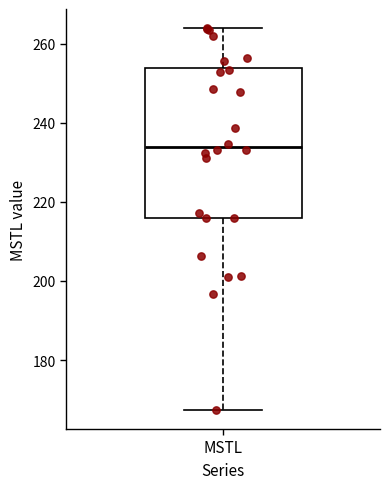

Where does the upper whisker of the box for MSTL end on the y-axis? The values are not printed on the chart, so give them approximately, as read against the axis.

264